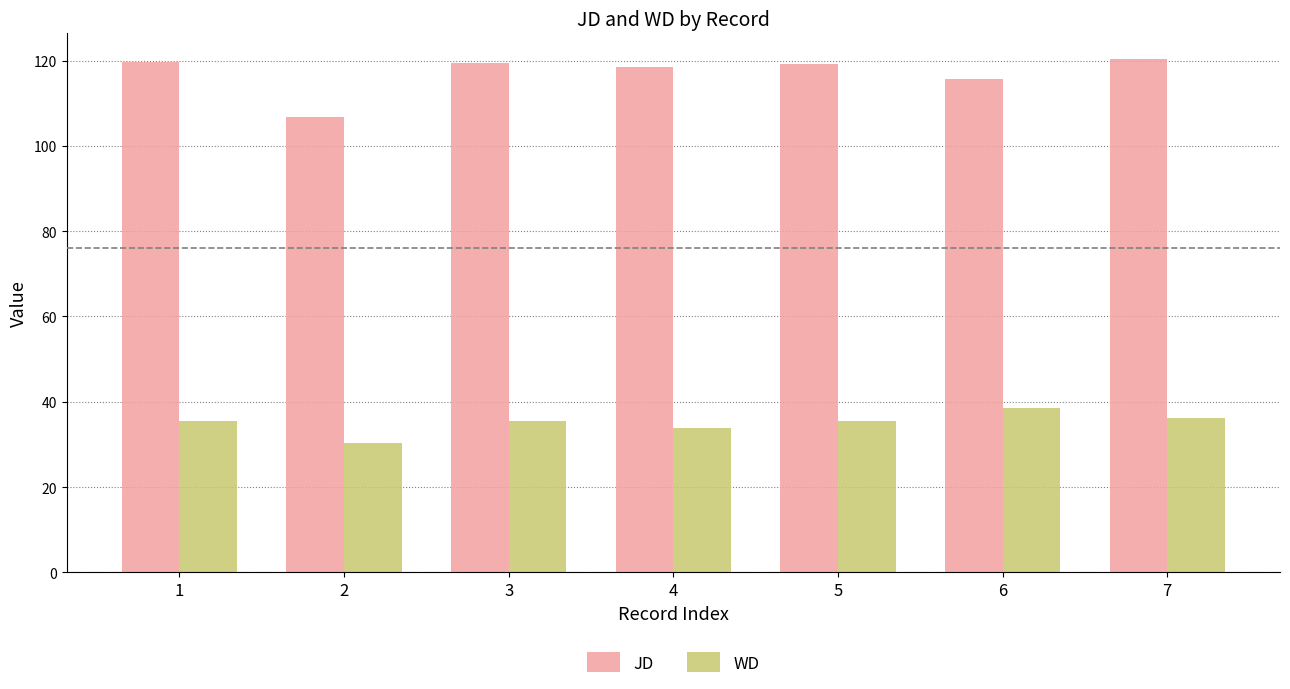

What is the sum of all WD values?

245.6